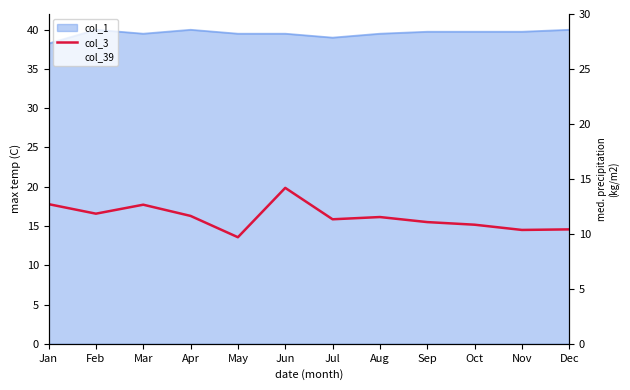

Is it true that col_39 equals 7.8 at Dec?

False